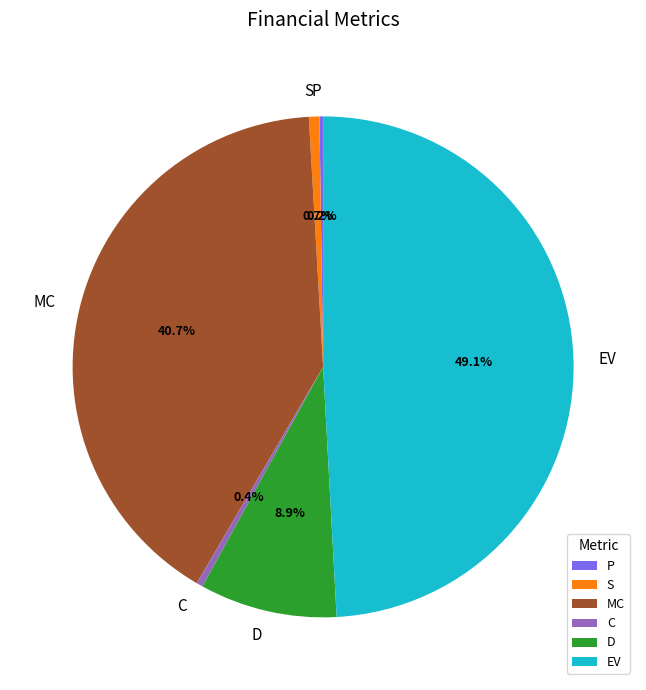

The D slice represents 9% of the pie. True or false?

True